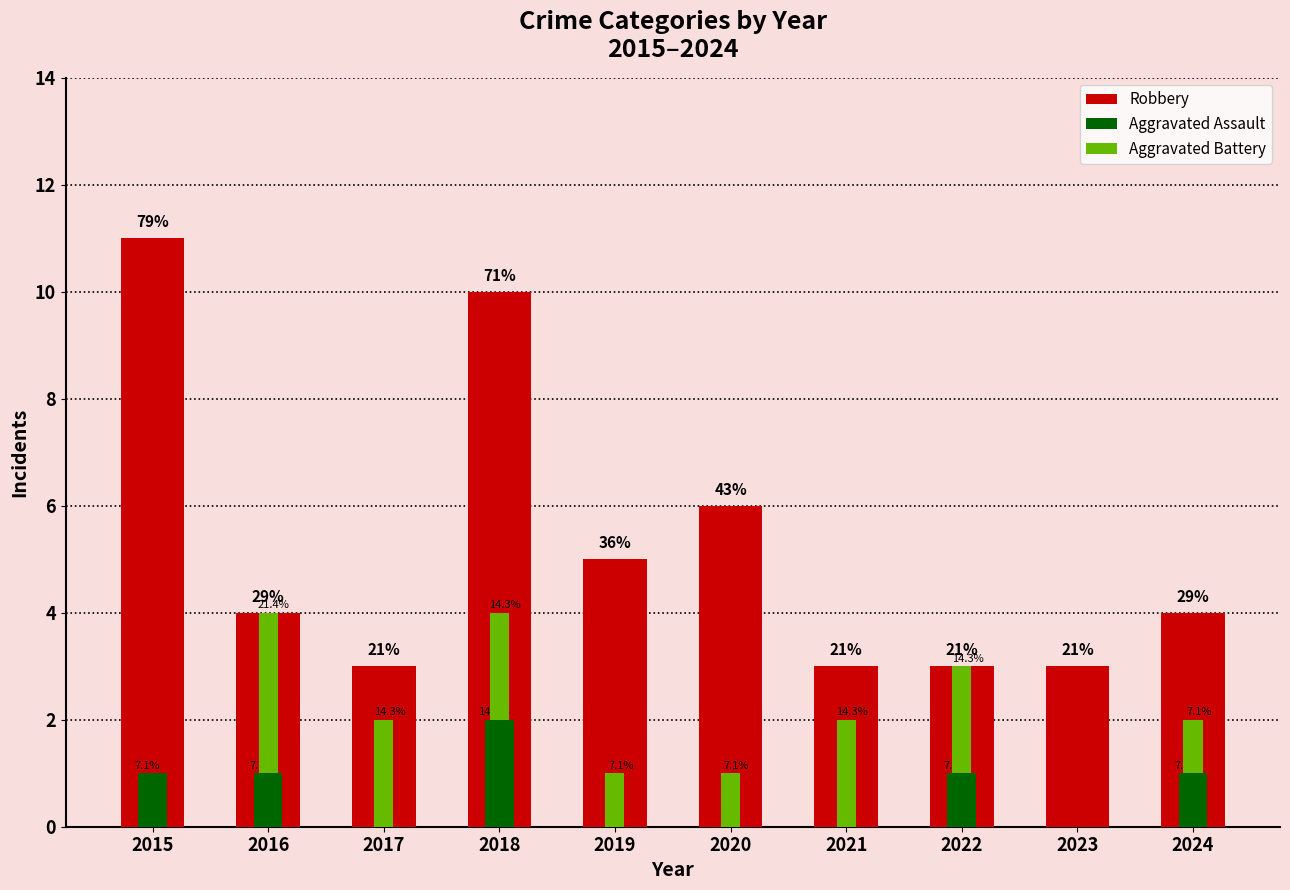

What is the lowest value of the Robbery series?

3